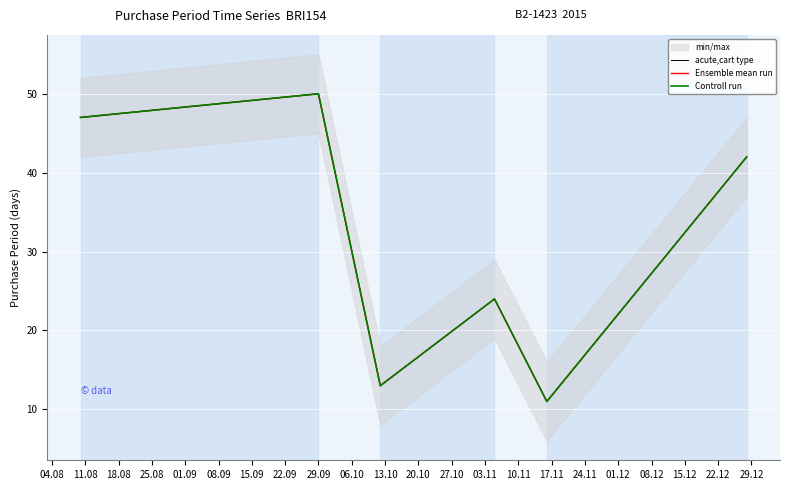

What is the minimum value shown in the chart?

11